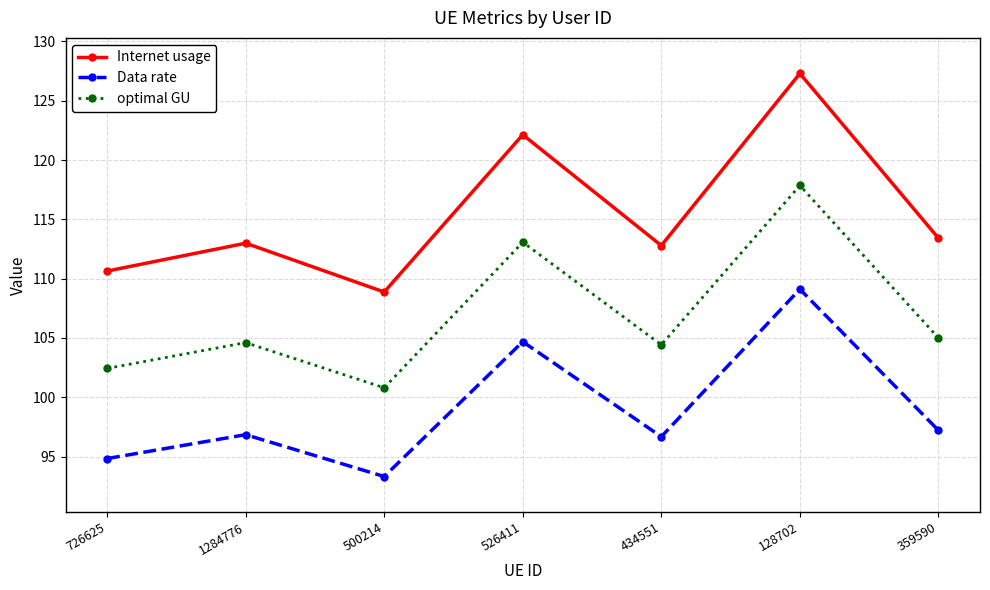

What is the label of the 3rd point from the right?

434551